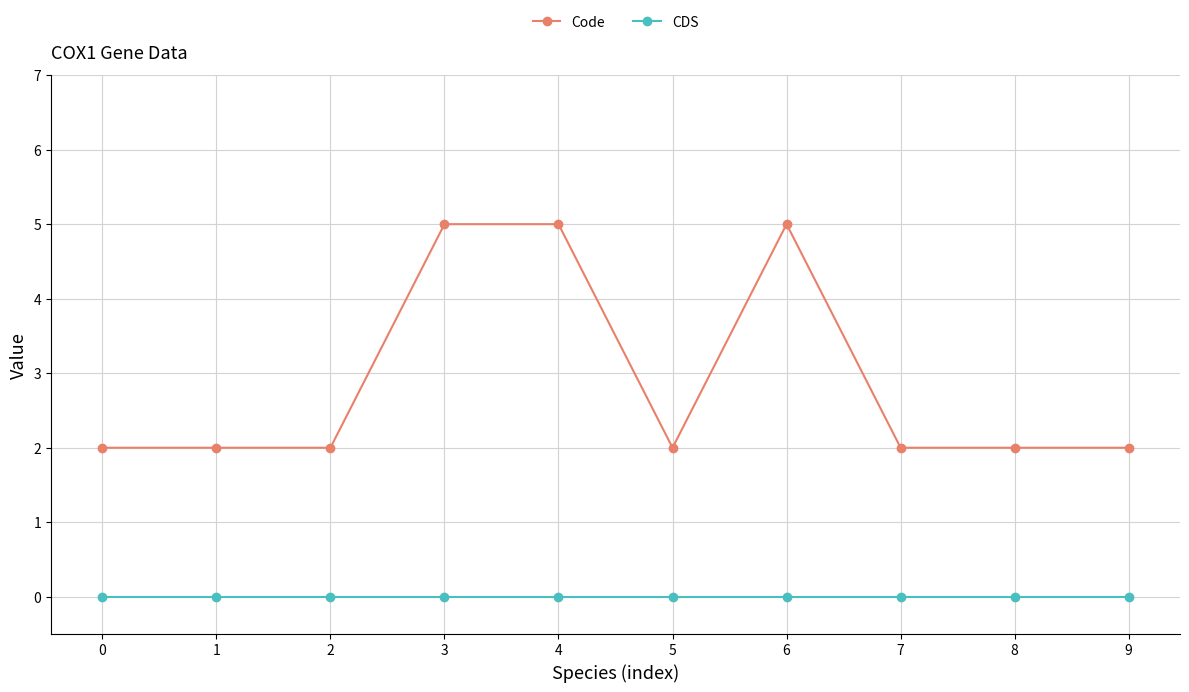

True or false: CDS and Code intersect in this chart.

False